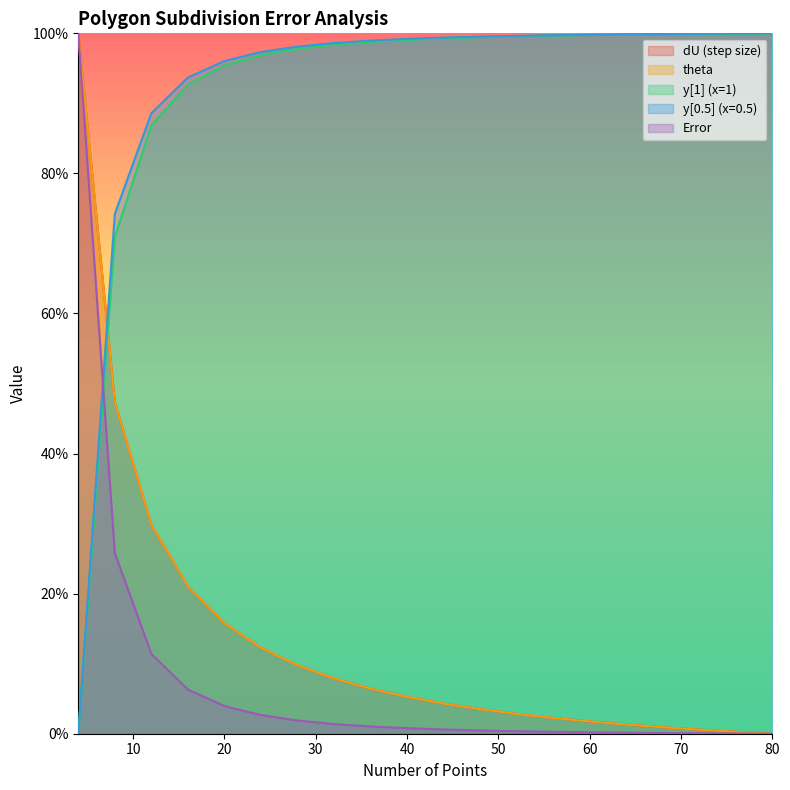

True or false: err has a value of 0.3 at 8.

True